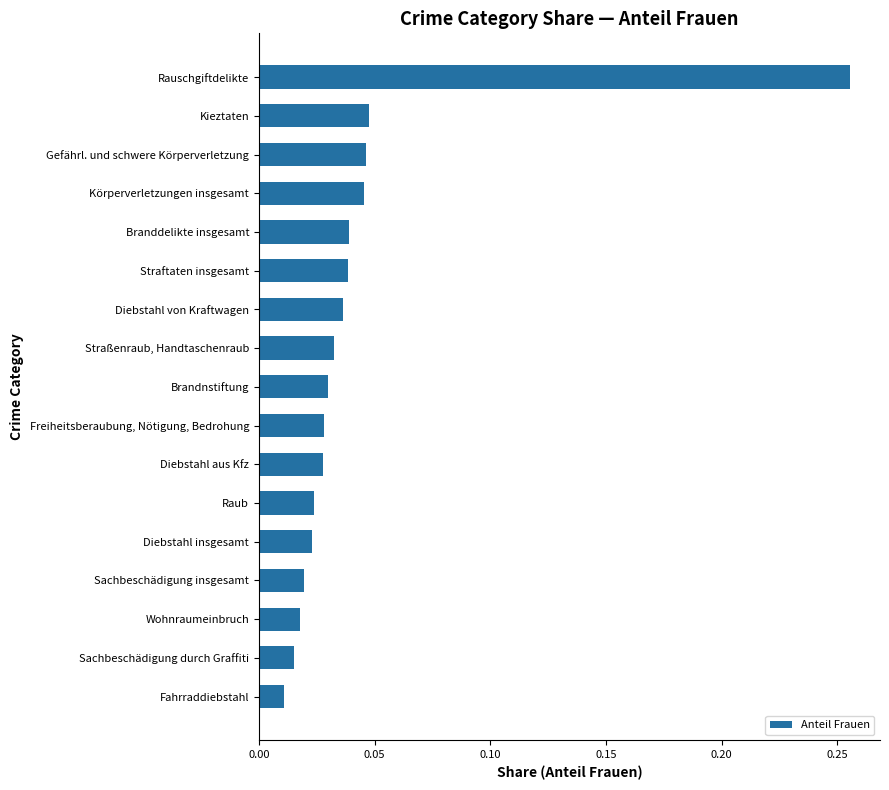

What is the label of the 10th bar from the bottom?

Straßenraub, Handtaschenraub